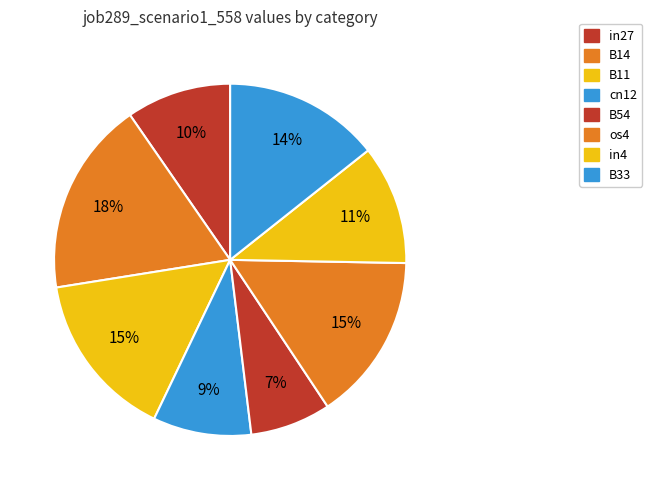

How many slices are in this pie chart?

8